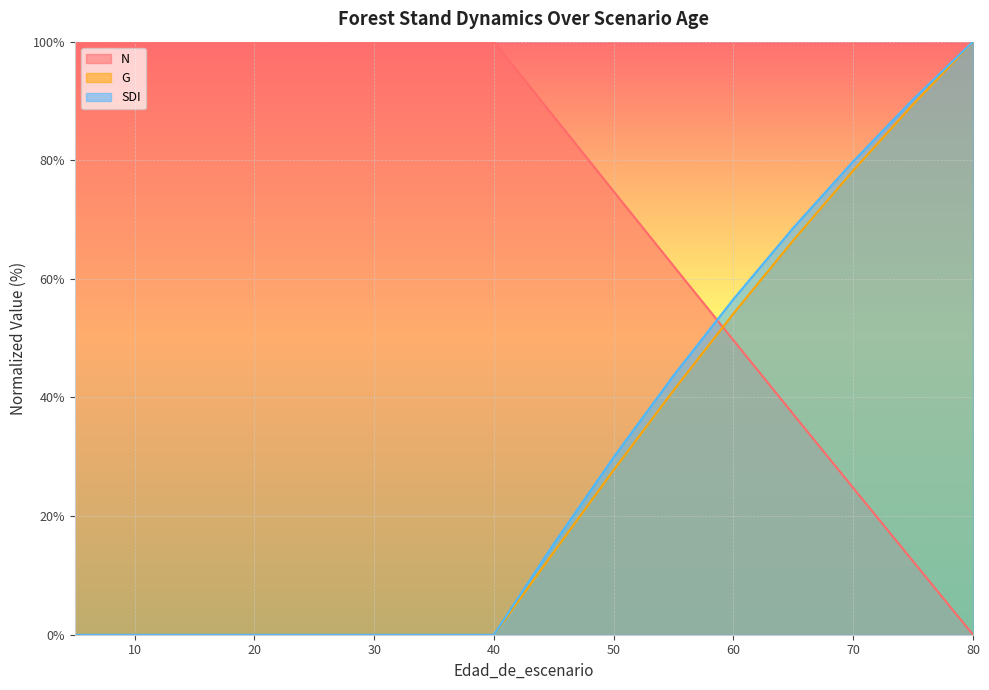

Reading left to right, list all the values displayed in this chart.

N: 5=100.0	5=100.0	15=100.0	20=100.0	25=100.0	30=100.0	35=100.0	40=100.0	45=87.4	50=74.7	55=62.2	60=49.6	65=37.2	70=24.7	75=12.4	80=0.0
G: 5=0.0	5=0.0	15=0.0	20=0.0	25=0.0	30=0.0	35=0.0	40=0.0	45=13.9	50=27.8	55=41.2	60=54.2	65=66.5	70=78.3	75=89.4	80=100.0
SDI: 5=0.0	5=0.0	15=0.0	20=0.0	25=0.0	30=0.0	35=0.0	40=0.0	45=15.4	50=30.0	55=43.7	60=56.6	65=68.6	70=79.8	75=90.3	80=100.0